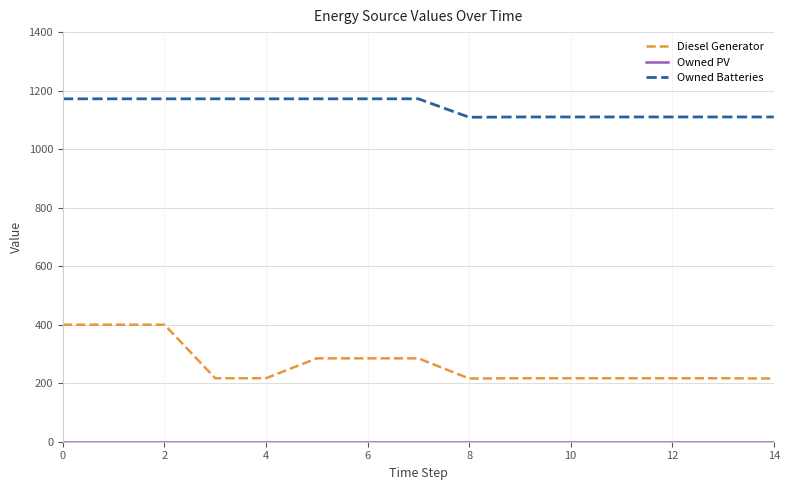

Which series has the largest total across all categories?

Owned Batteries